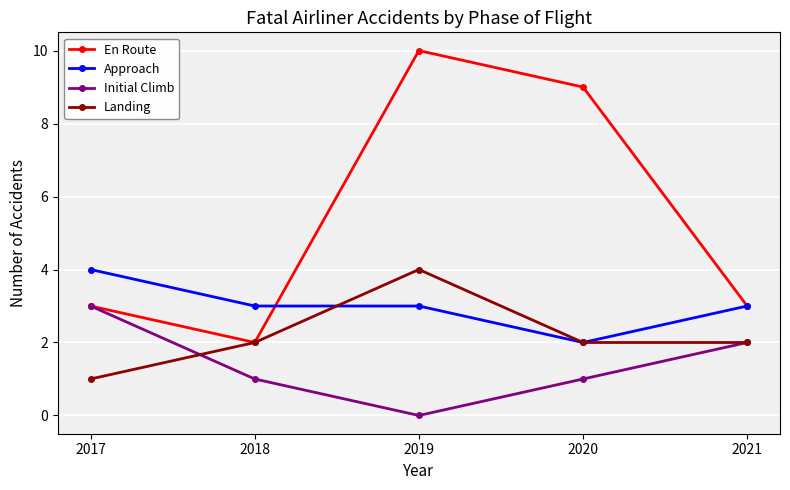

Rank the series by their average value, from highest to lowest.

En Route, Approach, Landing, Initial Climb